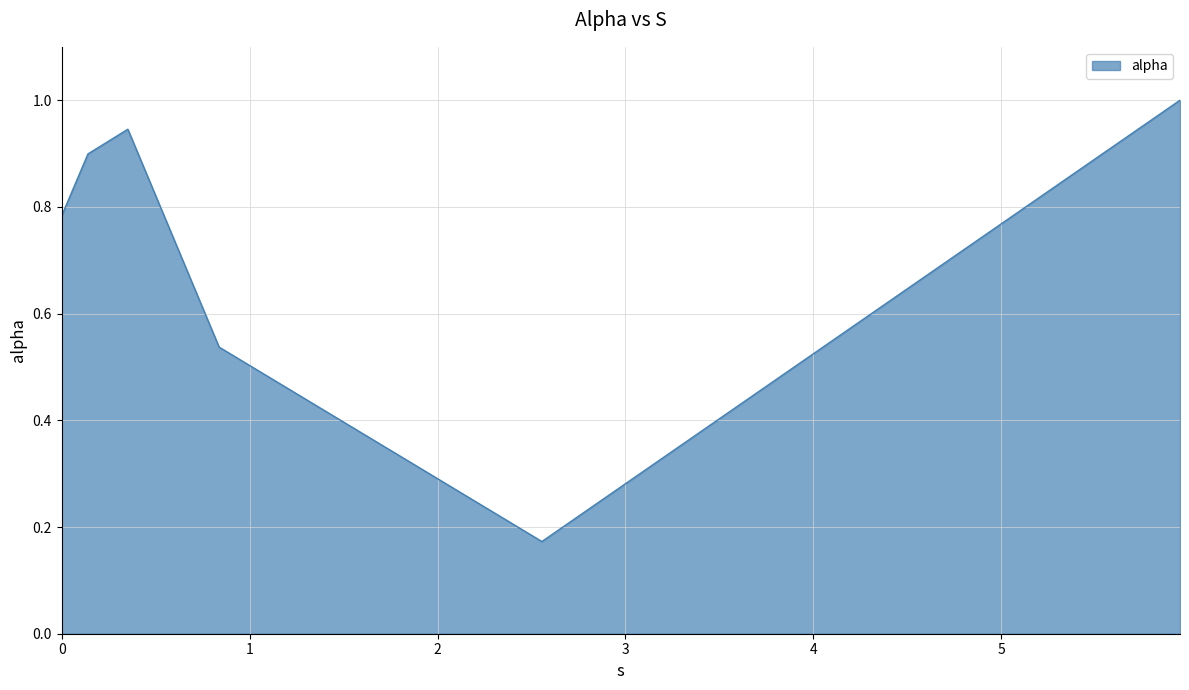

What is the greatest value displayed?

1.0